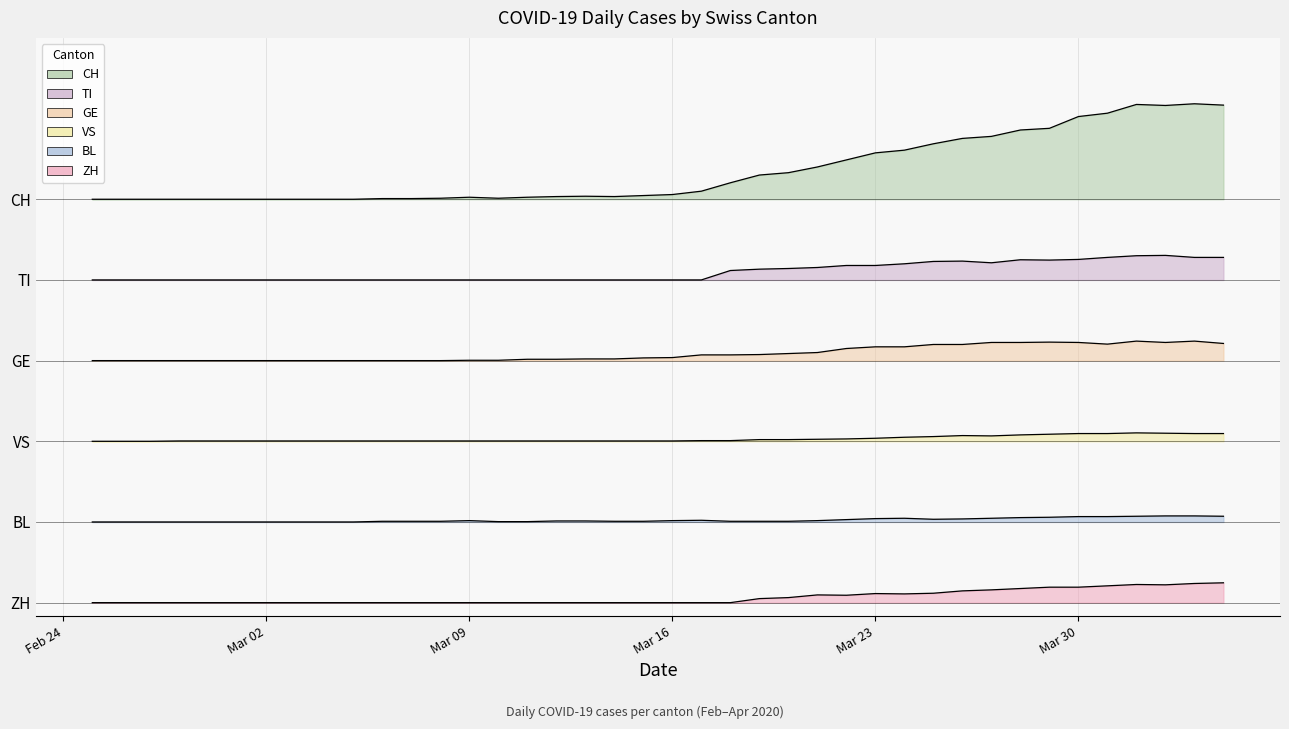

True or false: ZH and BL cross at least once.

False